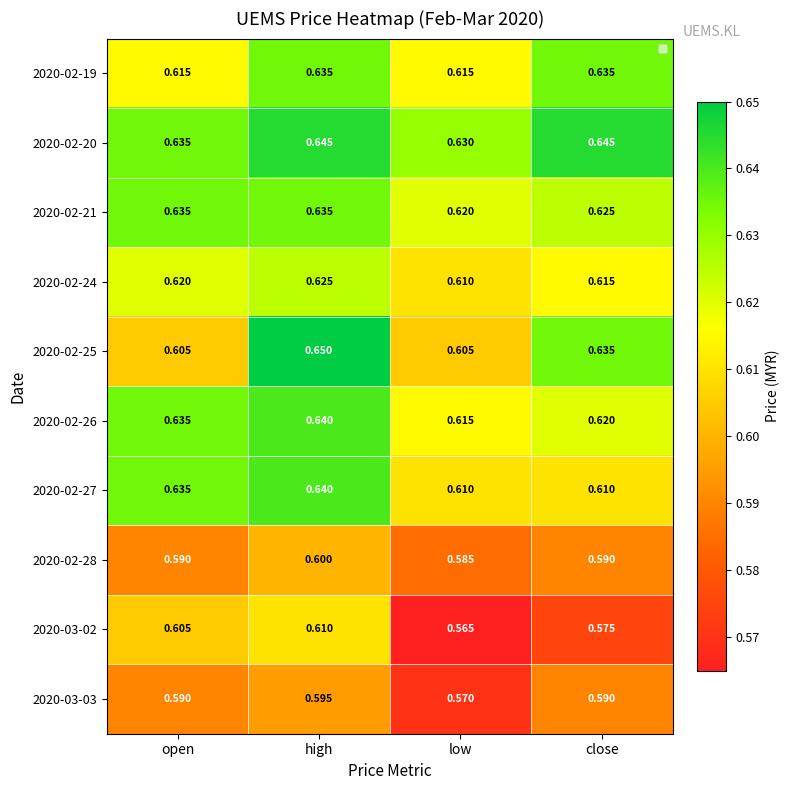

True or false: 2020-02-26 has a value of 0.8 at high.

False